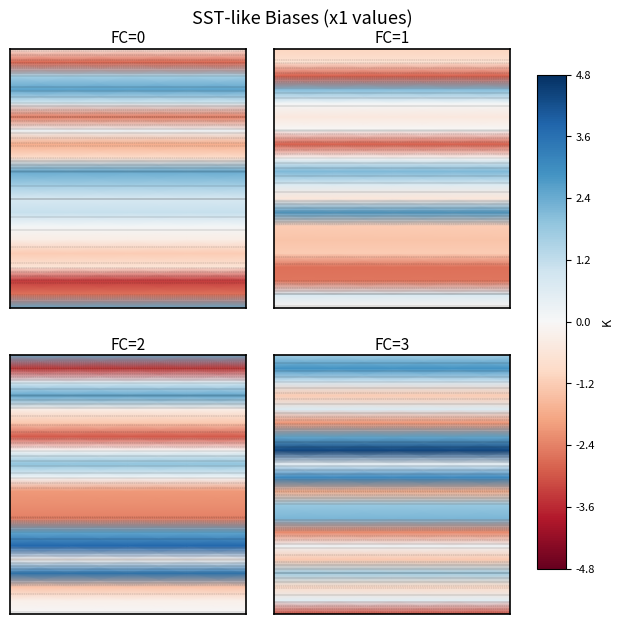

At how many categories does at least one series exceed 3?

5